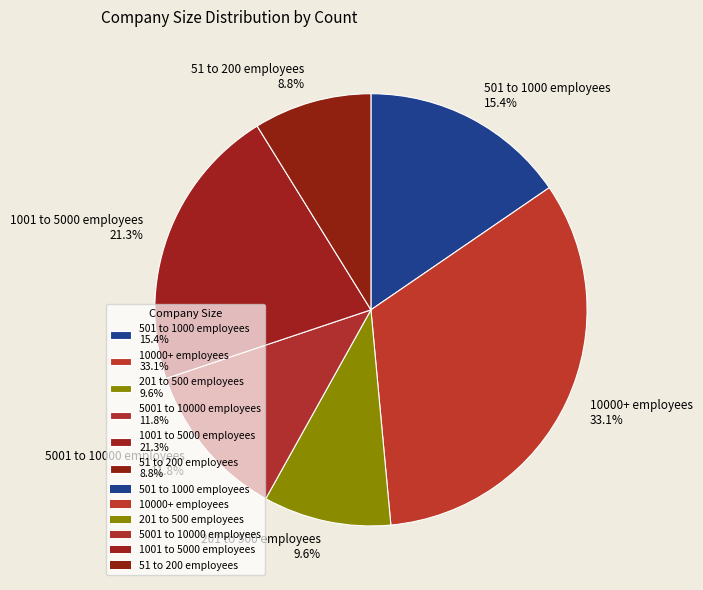

Which category has the biggest portion of the pie?

10000+ employees